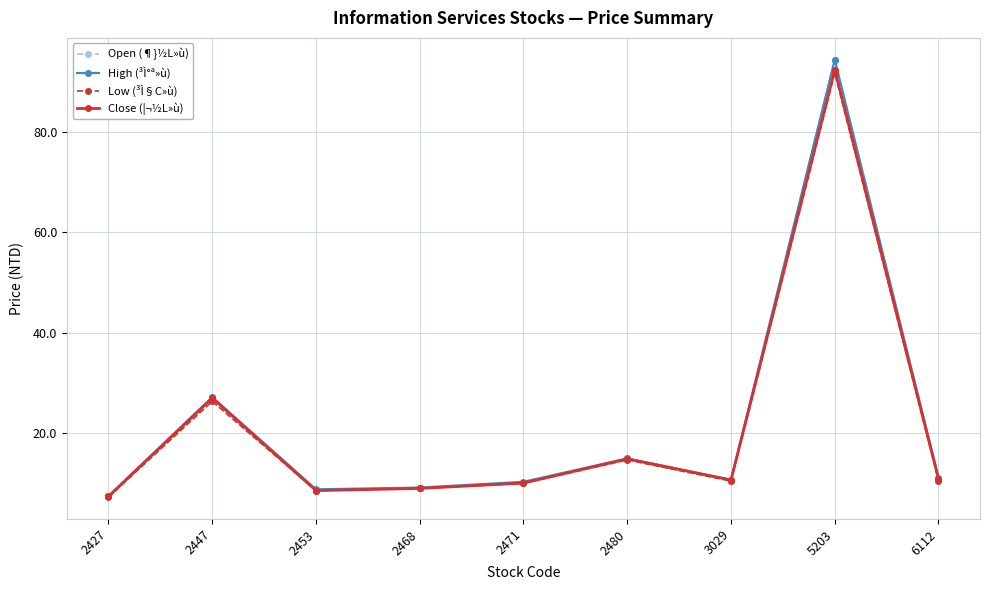

What is the value of the Open (¶}½L»ù) point at the 7th from the left?

10.6